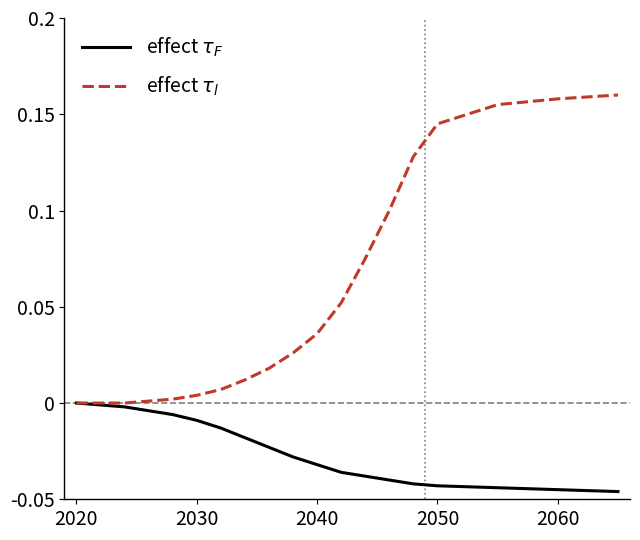

True or false: effect $\tau_F$ has more than 1 points higher than both neighbors.

False